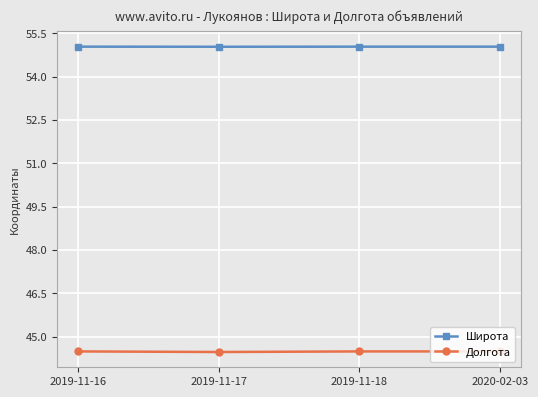

What position from the left is 2020-02-03?

4